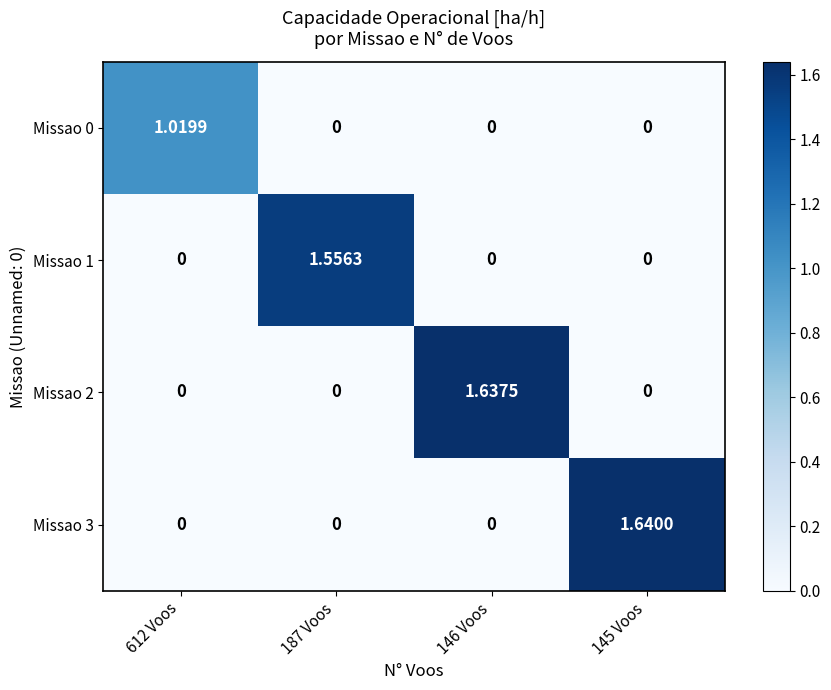

How many distinct data groups are displayed?

4